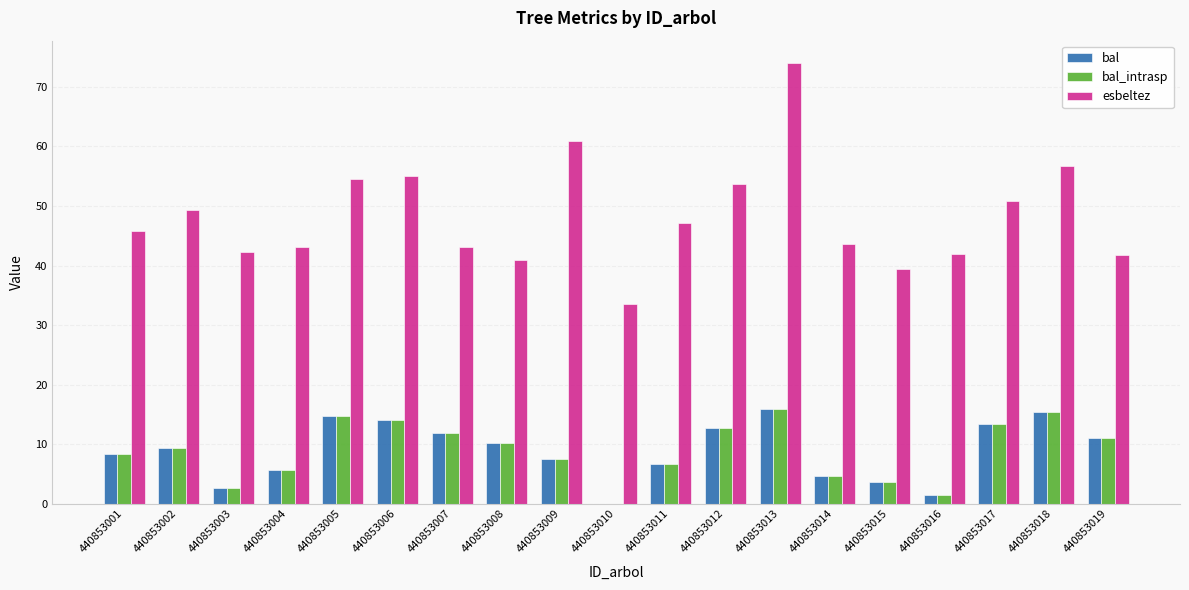

How many data points in bal are above 9?

10